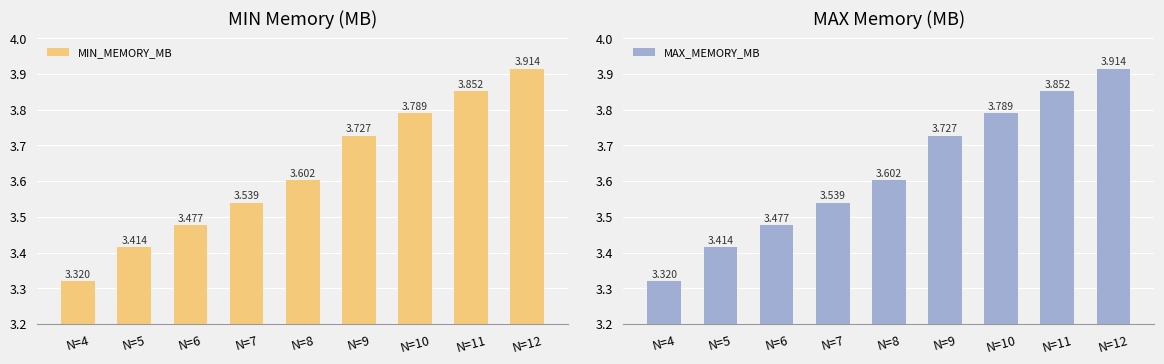

What is the greatest value displayed?

3.9